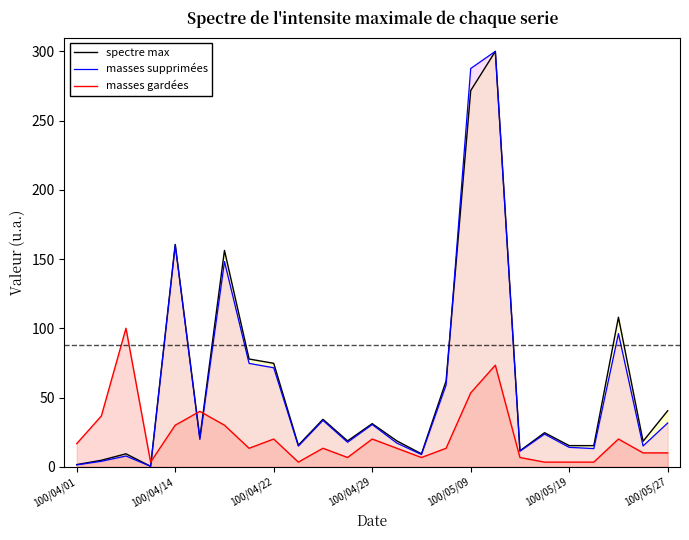

True or false: spectre max has a value of 42.2 at 100/04/29.

False